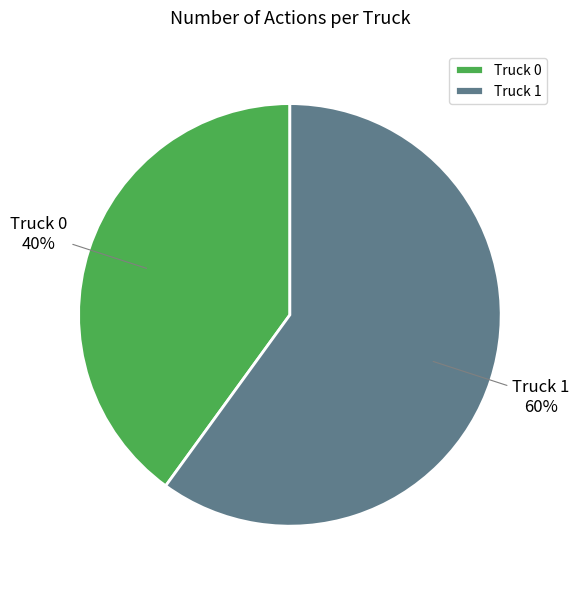

Is the sum of Truck 1 and Truck 0 greater than half?

Yes